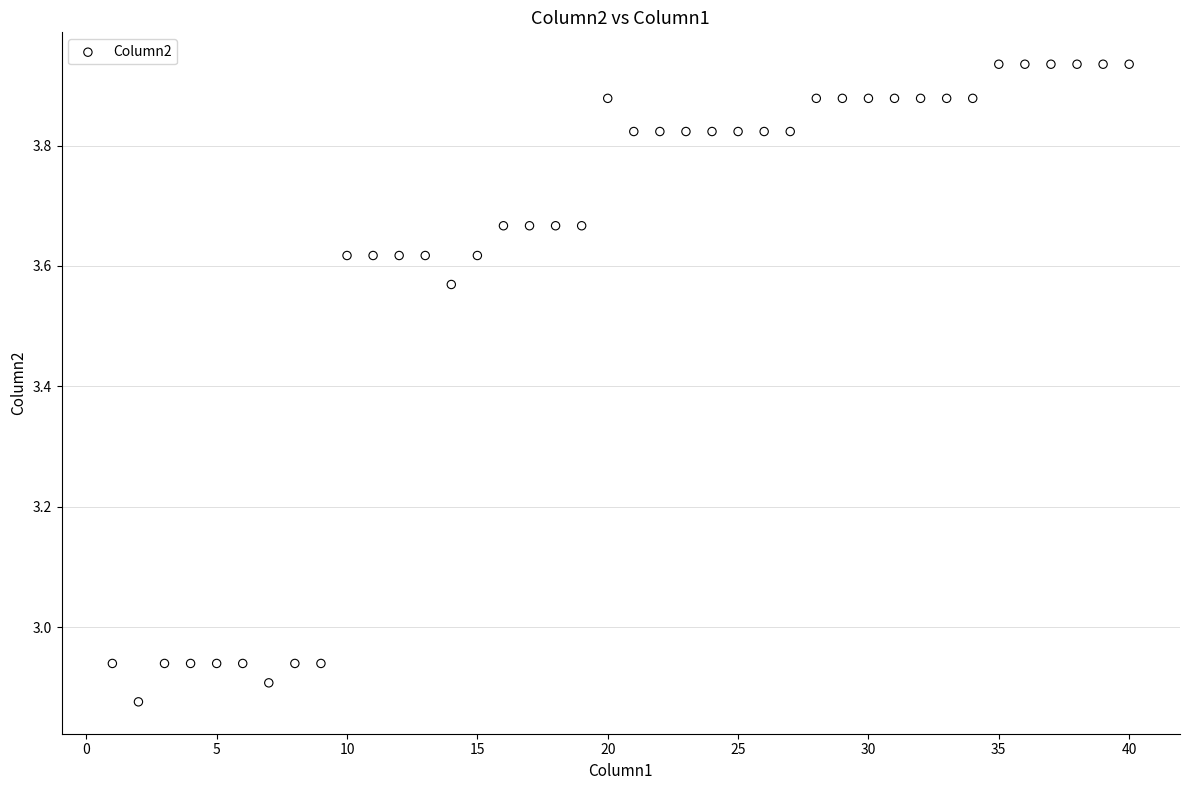

What is the range of Y values (max minus min)?

1.1